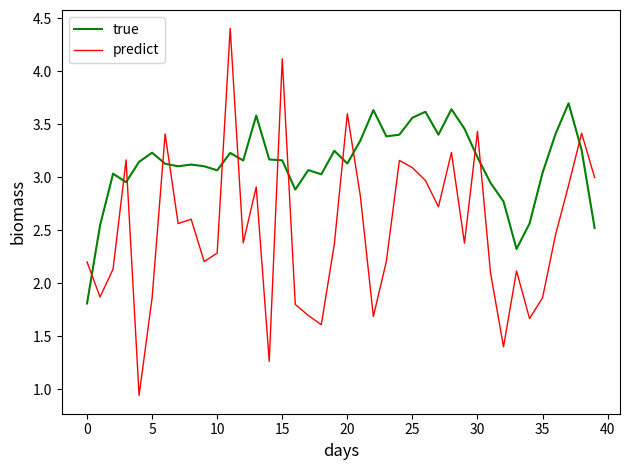

Which series has the largest range (max minus min)?

predict